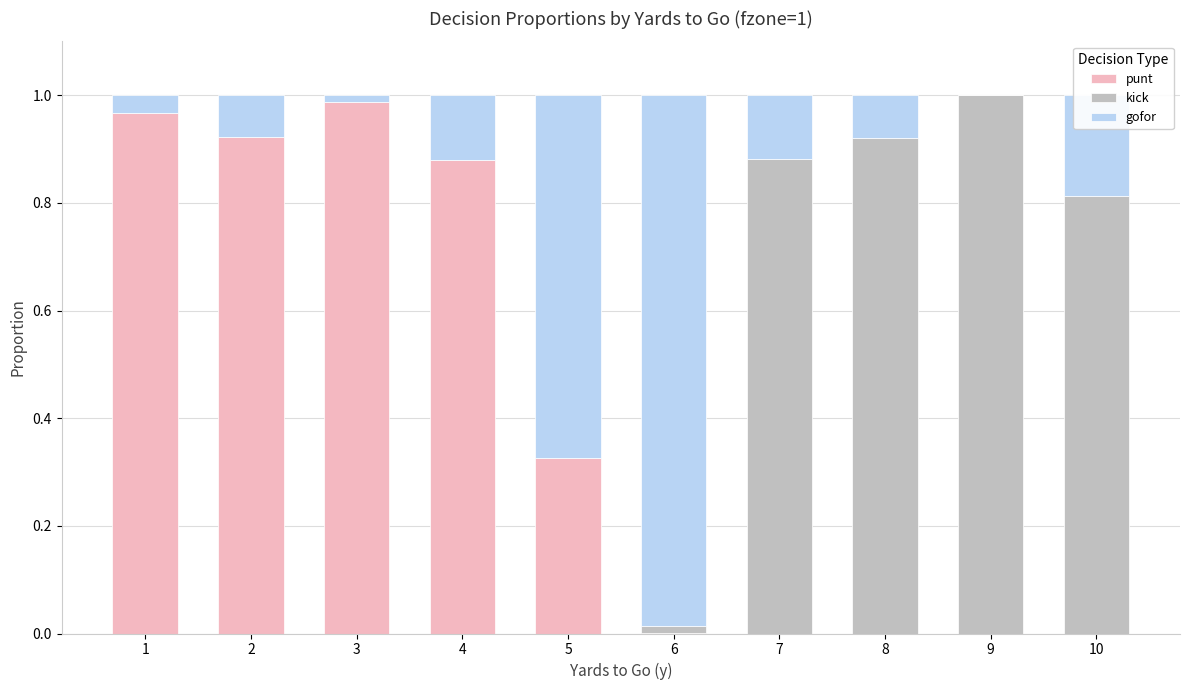

True or false: punt has a value of 1.0 at 1.

True